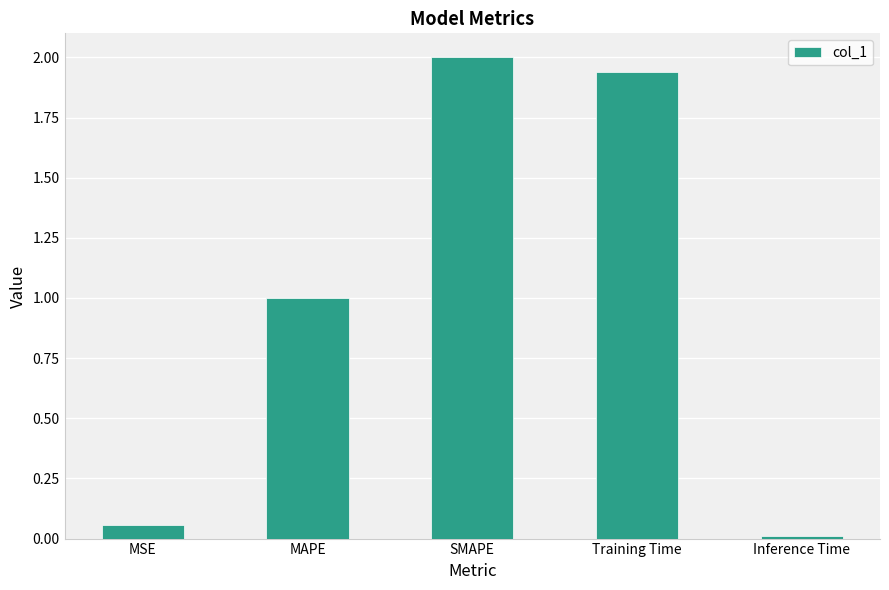

Count the number of values greater than 1.

3